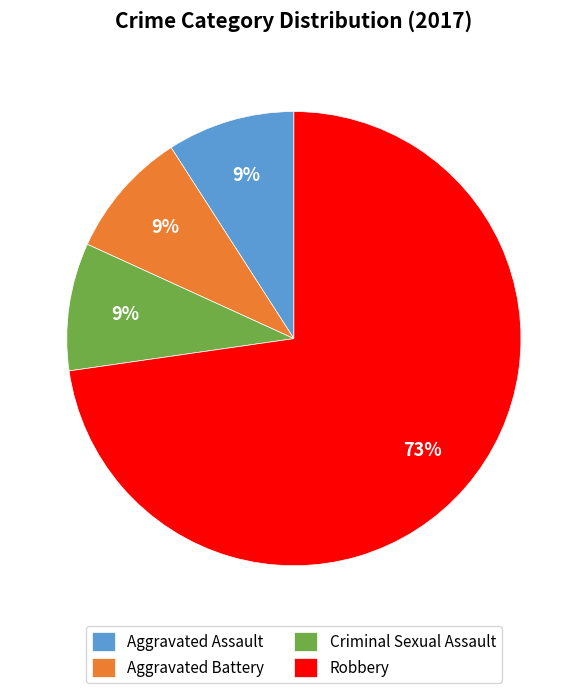

Which category has the biggest portion of the pie?

Robbery